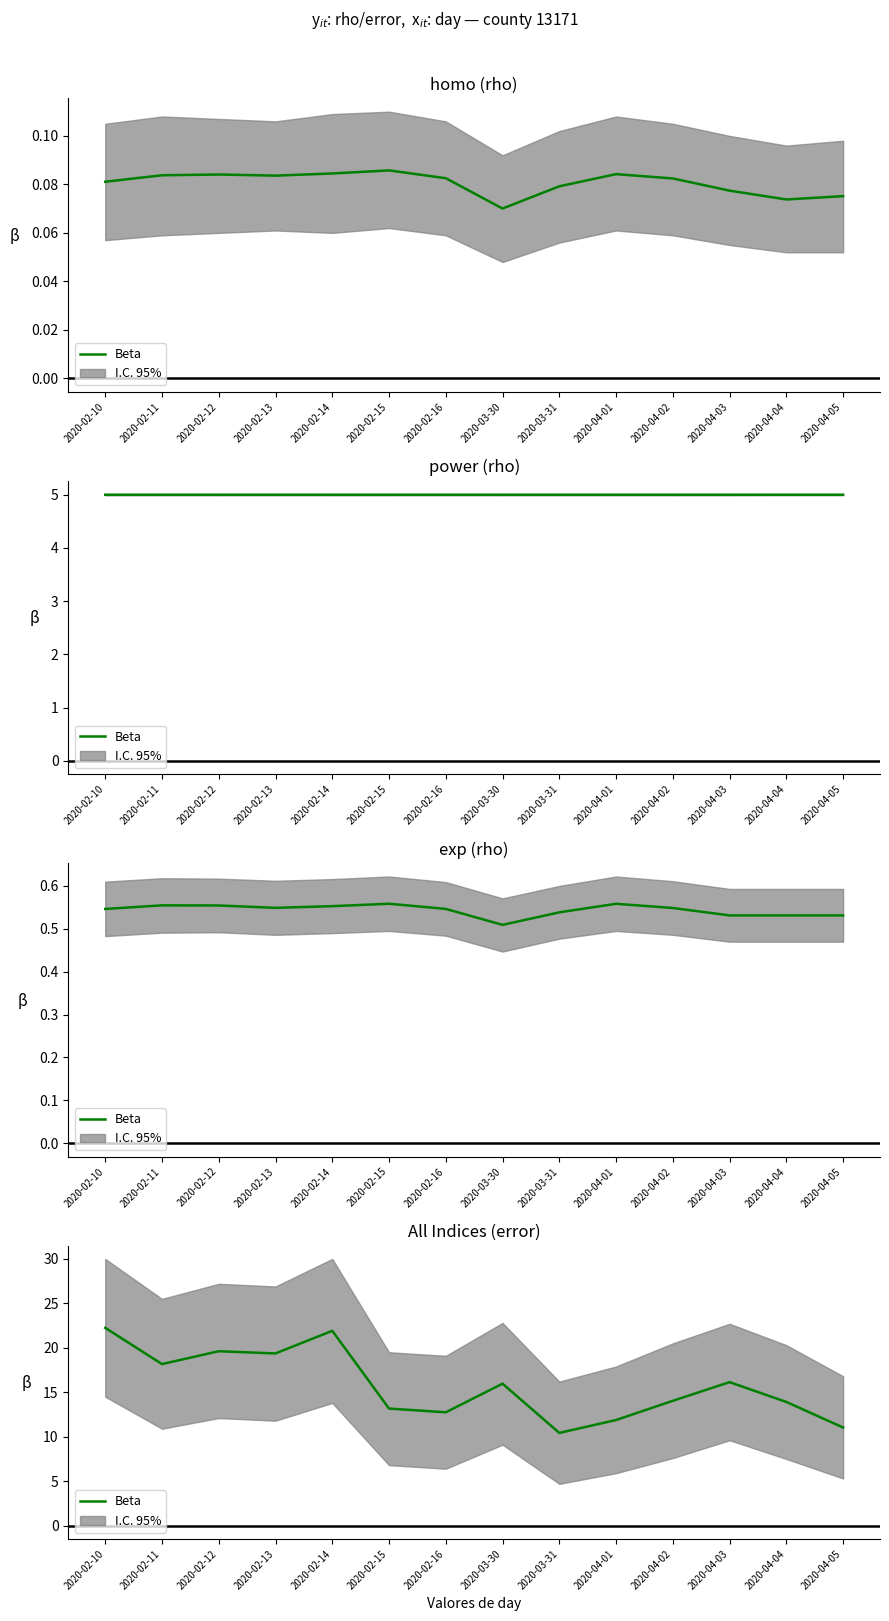

Reading left to right, transcribe all the data shown in this chart.

2020-02-10=22.2	2020-02-11=18.2	2020-02-12=19.6	2020-02-13=19.4	2020-02-14=21.9	2020-02-15=13.2	2020-02-16=12.7	2020-03-30=16.0	2020-03-31=10.4	2020-04-01=11.9	2020-04-02=14.0	2020-04-03=16.1	2020-04-04=13.9	2020-04-05=11.0